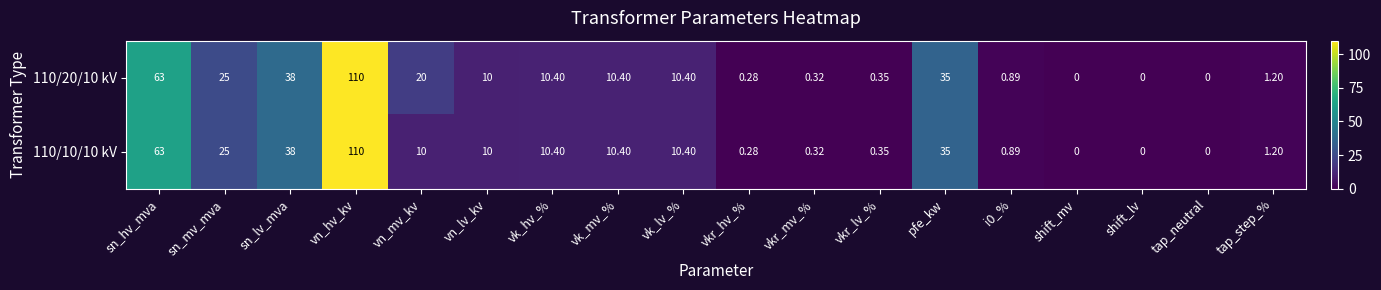

At which label does 110/20/10 kV reach its peak?

vn_hv_kv